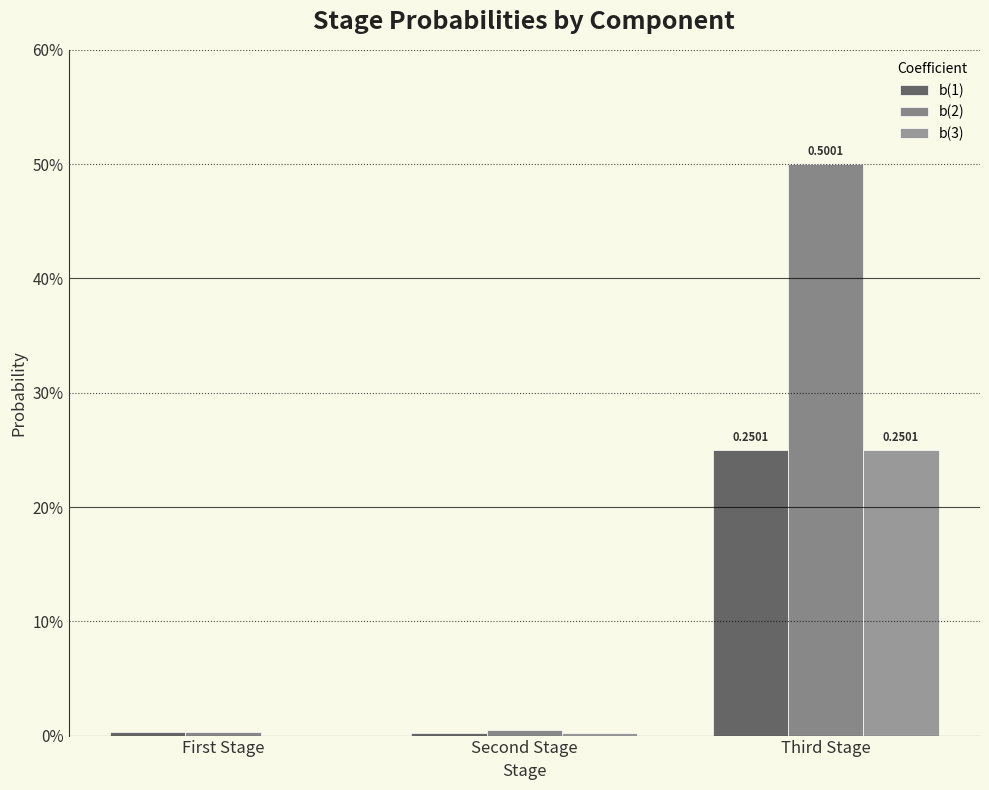

Are the bars grouped side by side (vs. stacked)?

Yes